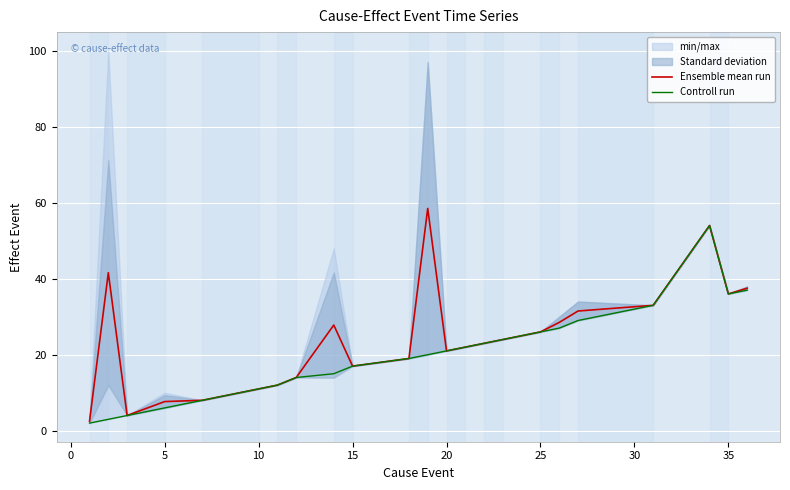

Reading left to right, extract all data points from this chart.

Ensemble mean run: 2.5	41.6	4.0	7.7	8.0	11.0	12.0	14.0	27.8	17.0	19.0	58.5	21.0	22.0	23.0	24.0	26.0	28.5	31.5	33.0	54.0	36.0	37.5
Controll run: 2.0	3.0	4.0	6.0	8.0	11.0	12.0	14.0	15.0	17.0	19.0	20.0	21.0	22.0	23.0	24.0	26.0	27.0	29.0	33.0	54.0	36.0	37.0